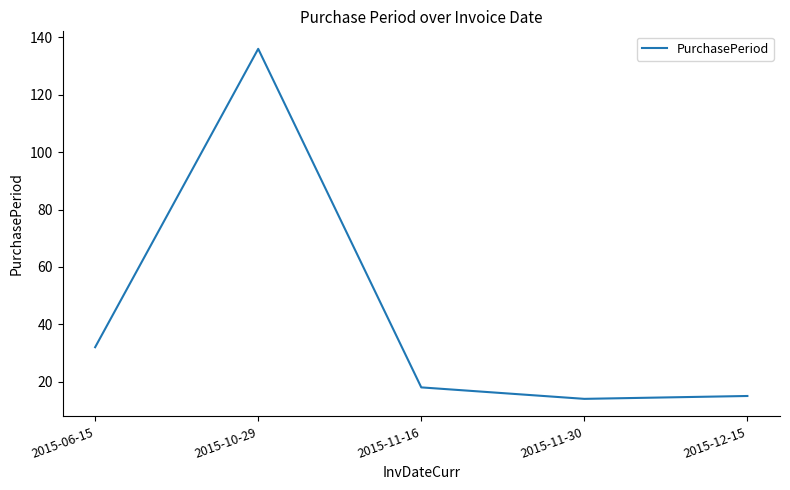

At which category does the data reach its first local peak?

2015-10-29